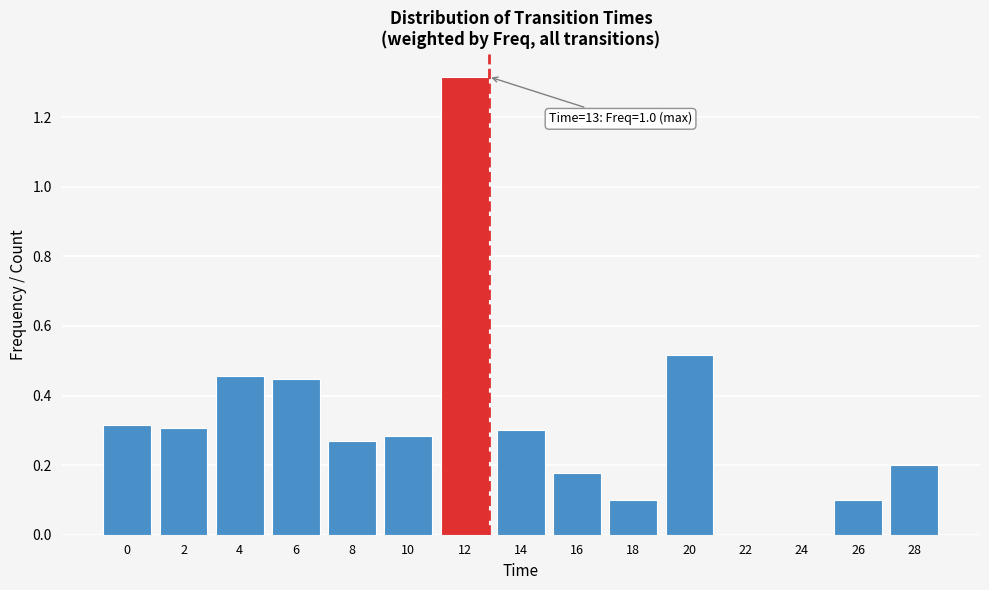

The chart shows a value of 0.6 at 0. True or false?

False